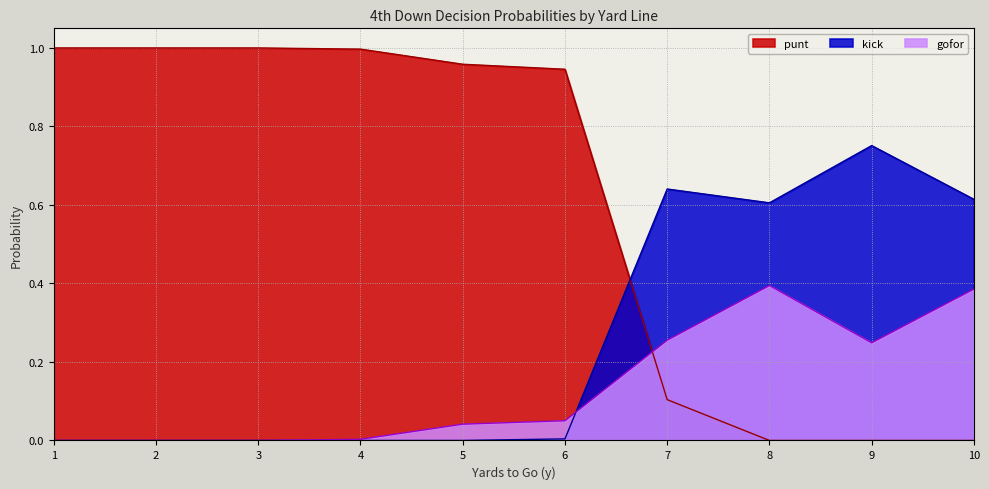

Which category has the lowest value in the kick series?

1